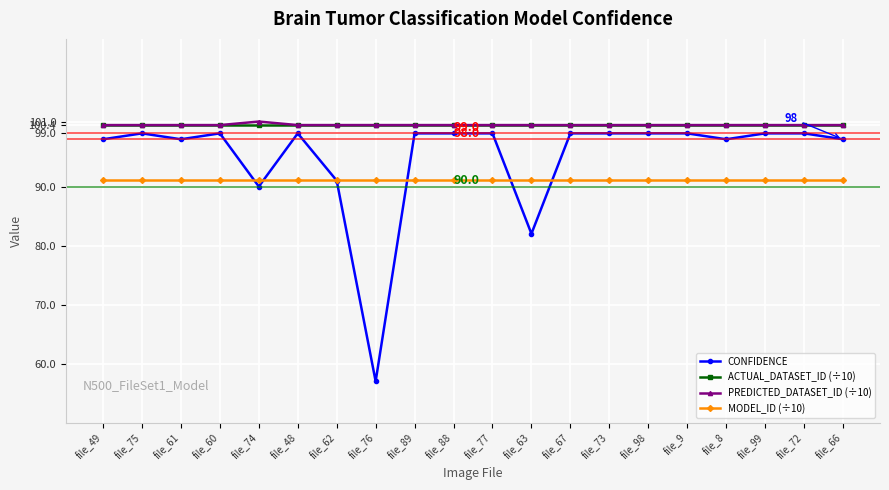

What is the approximate value of ACTUAL_DATASET_ID (÷10) at file_8?

100.4